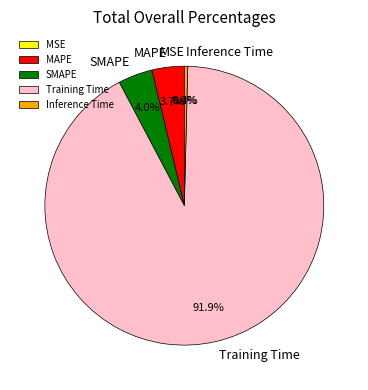

What portion of the pie excludes SMAPE?

96.0%